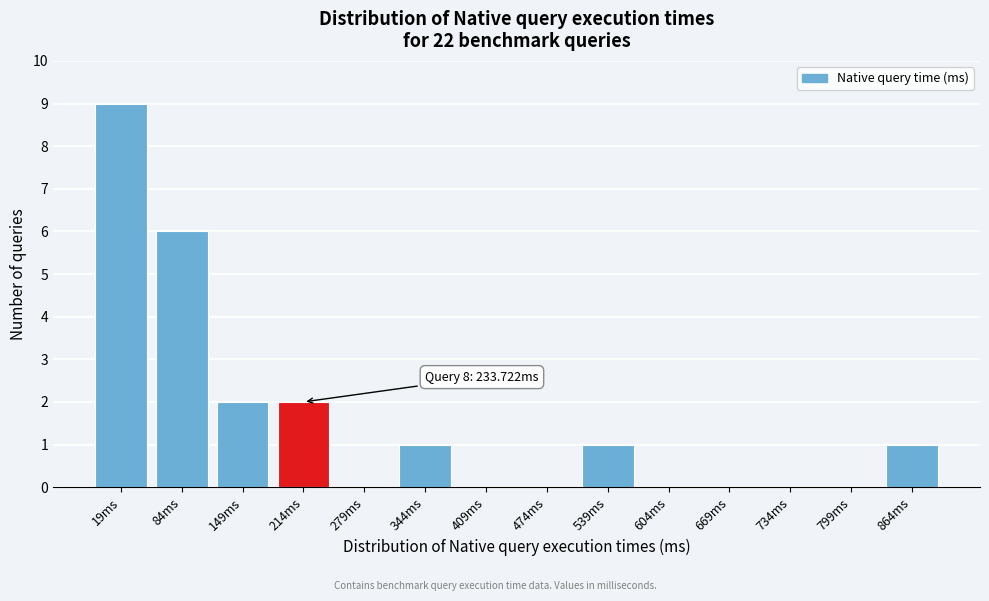

Reading right to left, what are all the values shown in this chart?

864ms=1	799ms=0	734ms=0	669ms=0	604ms=0	539ms=1	474ms=0	409ms=0	344ms=1	279ms=0	214ms=2	149ms=2	84ms=6	19ms=9